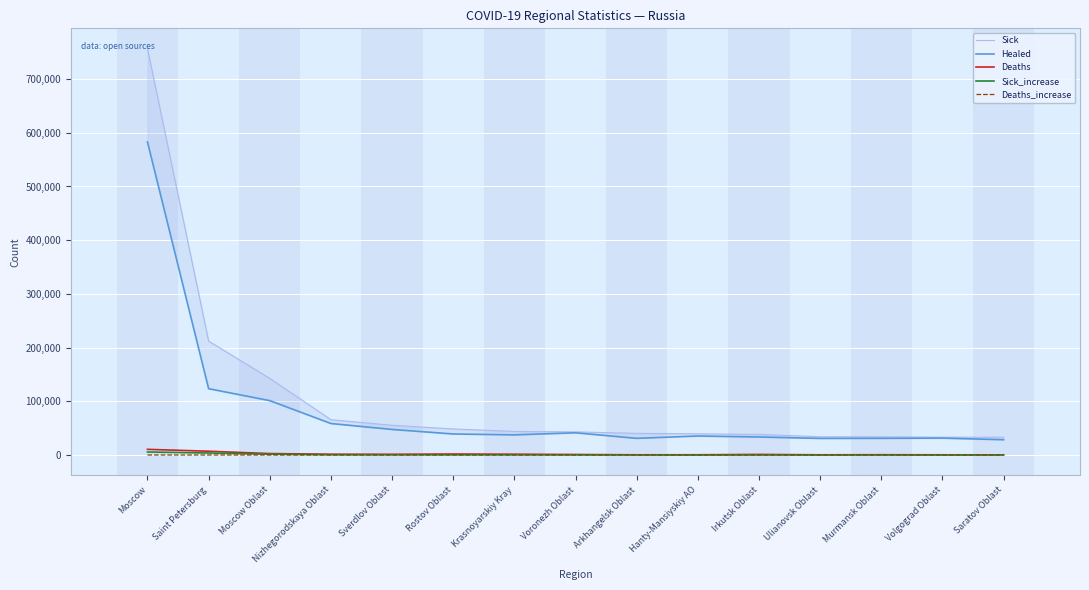

At which category is the sum across all series the highest?

Moscow